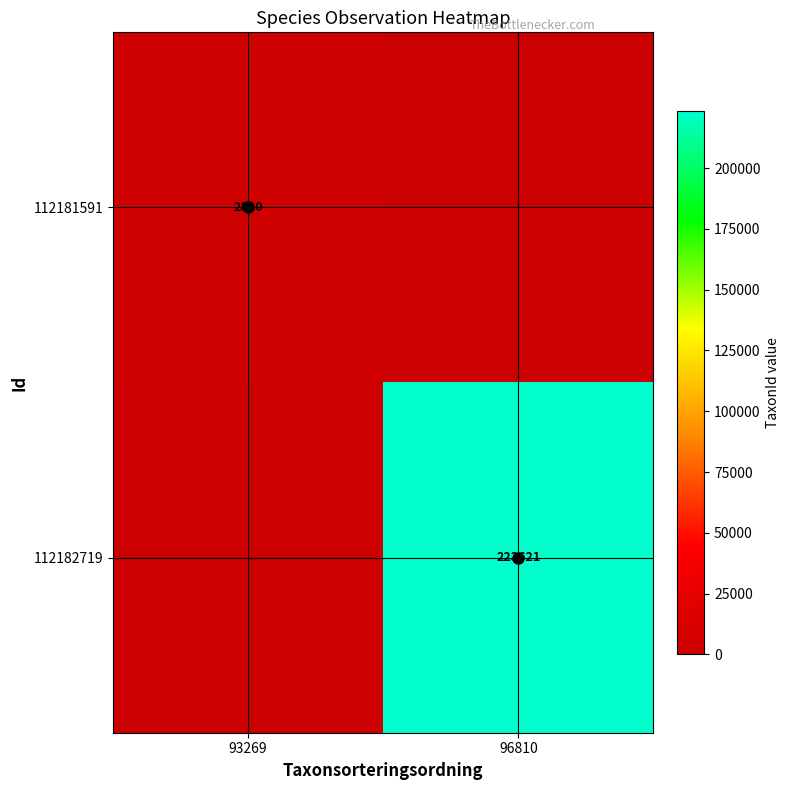

The 112182719 series shows 368519 at 96810. True or false?

False